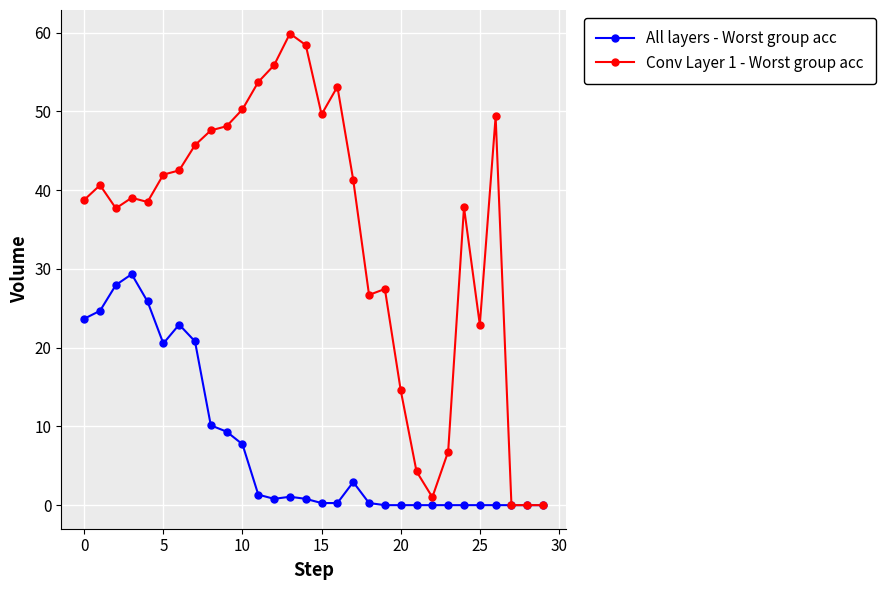

Does the chart have visible grid lines?

Yes